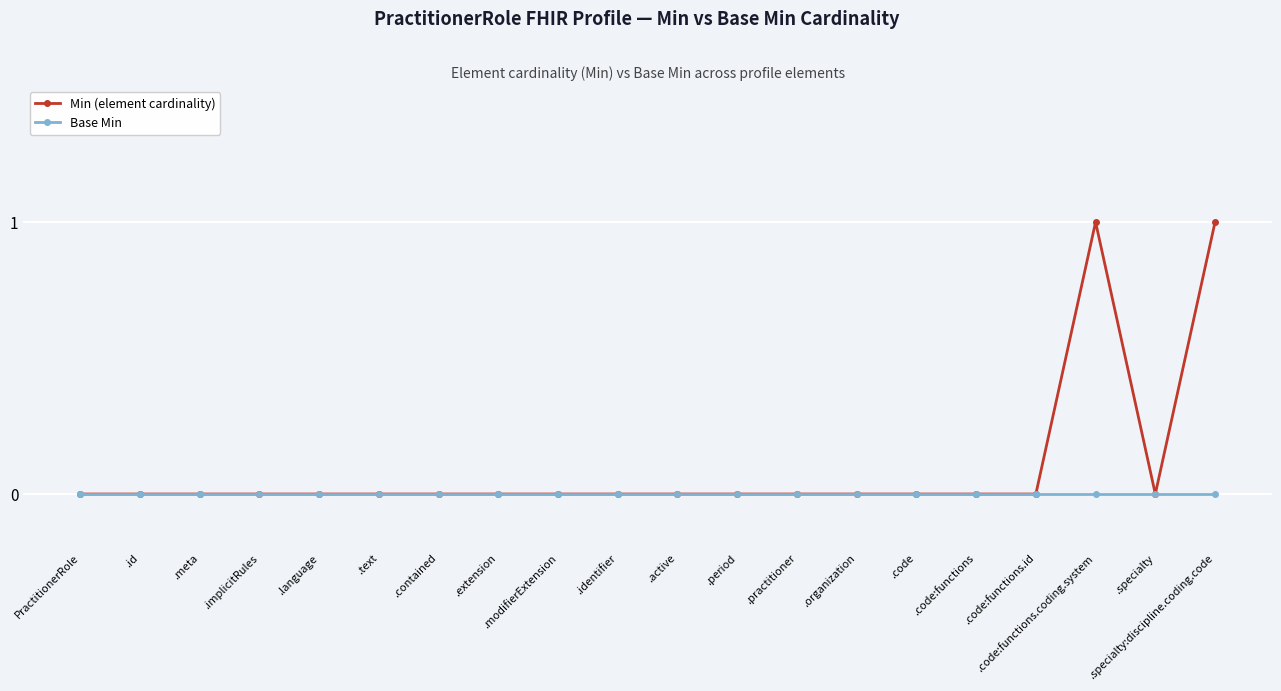

Which series has the widest spread of values?

Min (element cardinality)